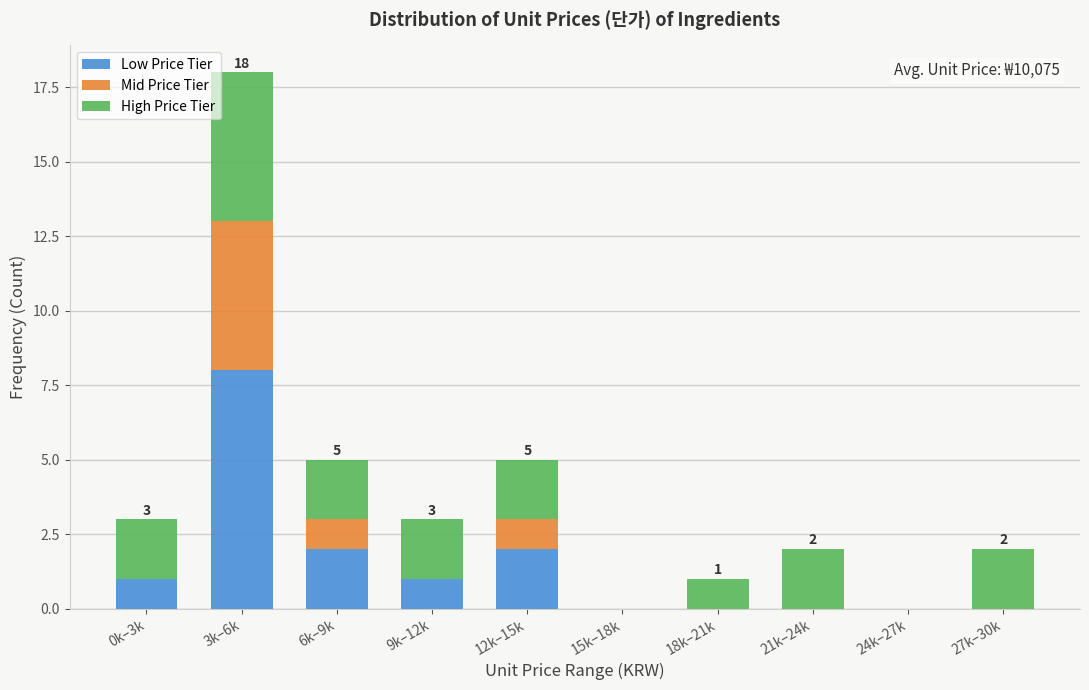

Reading left to right, transcribe the values for Low Price Tier.

0k–3k=1	3k–6k=8	6k–9k=2	9k–12k=1	12k–15k=2	15k–18k=0	18k–21k=0	21k–24k=0	24k–27k=0	27k–30k=0